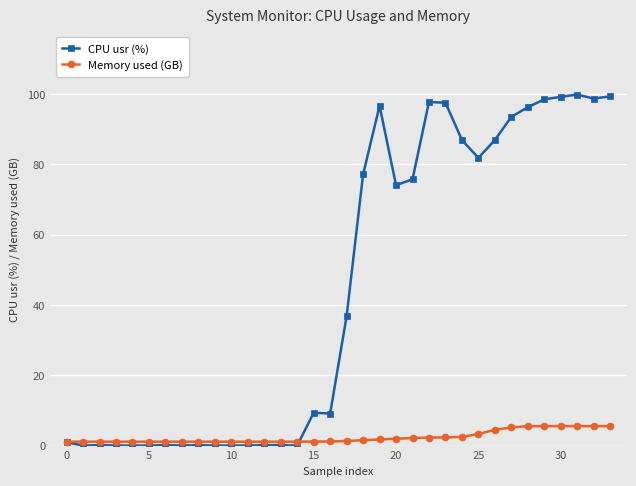

What is the sum of all CPU usr (%) values?

1517.4